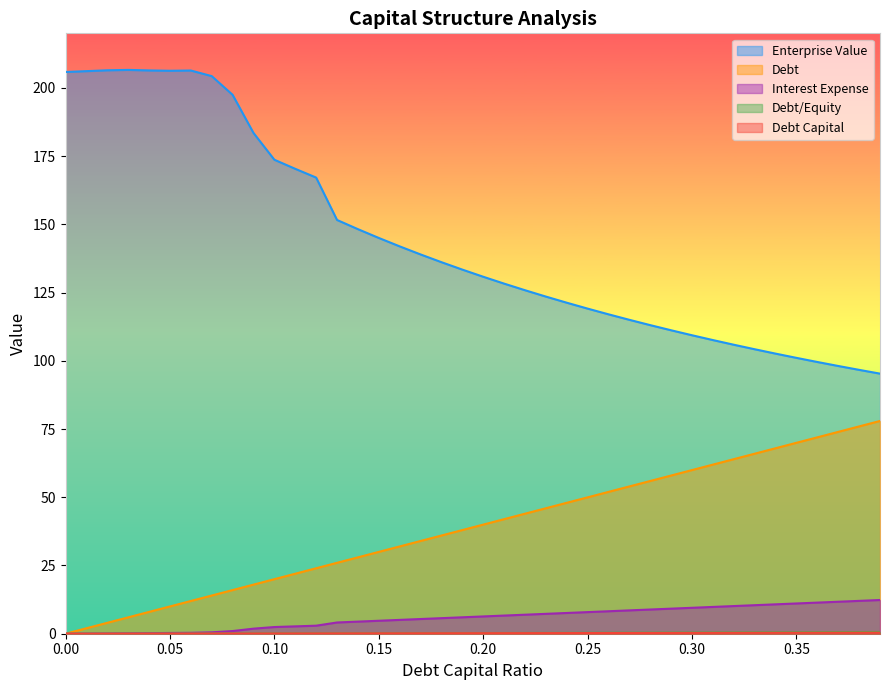

Where is the first local minimum for enterprise_value?

0.05